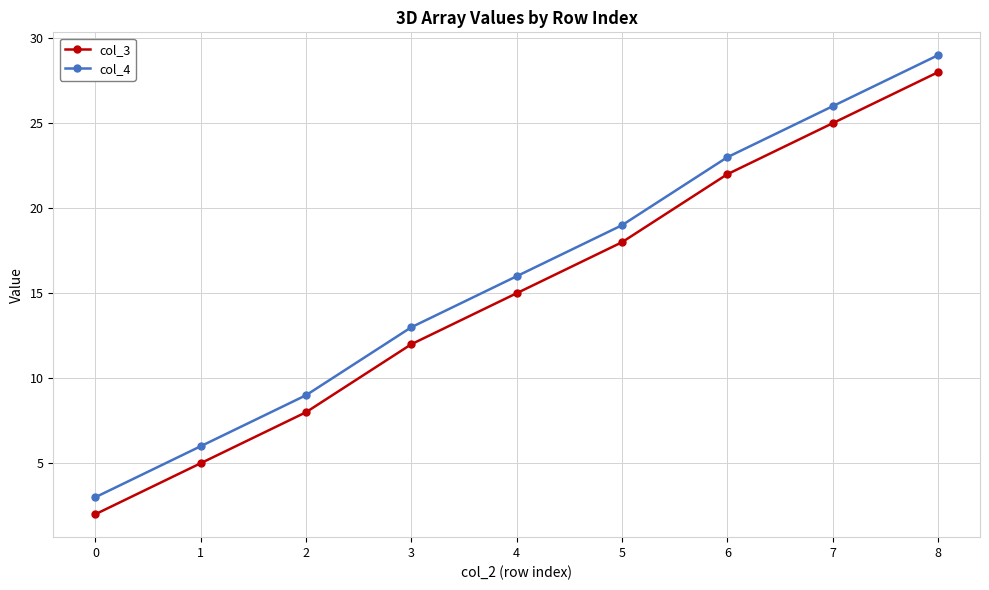

Reading left to right, extract all data points from this chart.

col_3: 0=2	1=5	2=8	3=12	4=15	5=18	6=22	7=25	8=28
col_4: 0=3	1=6	2=9	3=13	4=16	5=19	6=23	7=26	8=29